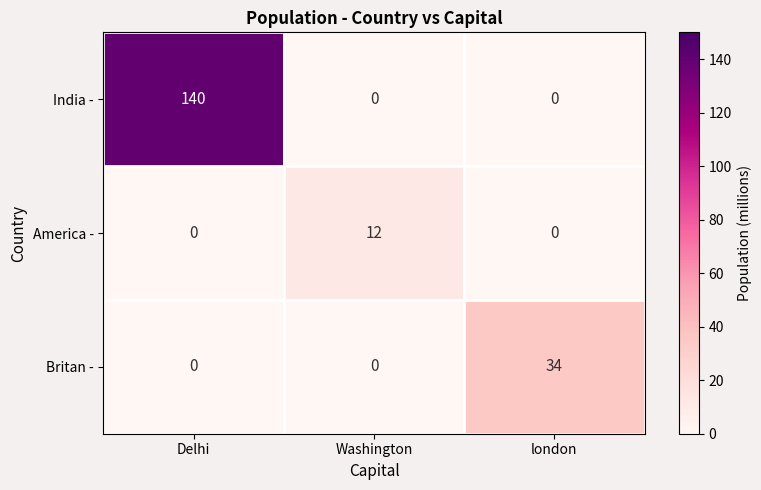

Reading left to right, what are all the values shown in this chart?

India -: 140	0	0
America -: 0	12	0
Britan -: 0	0	34